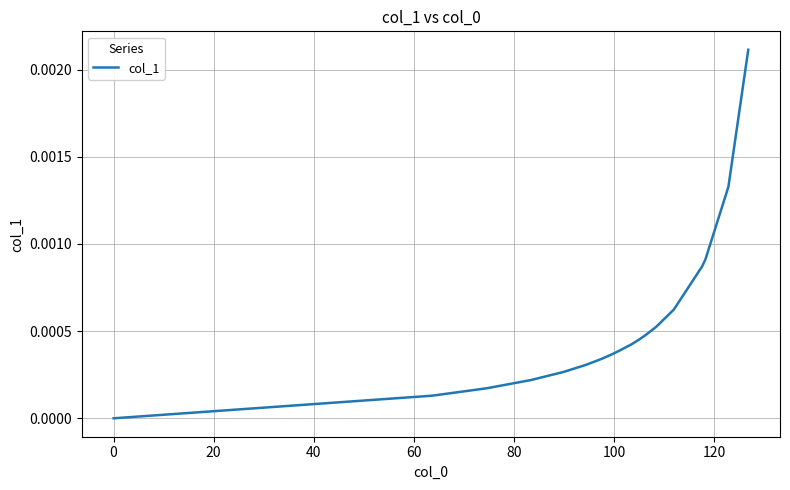

The value at 40 is 0.0. True or false?

True